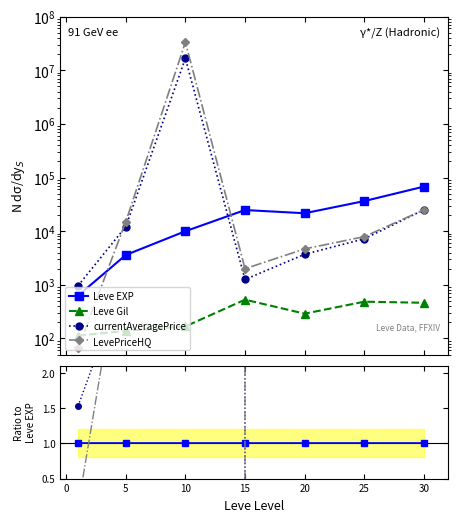

Which series has the widest spread of values?

LevePriceHQ